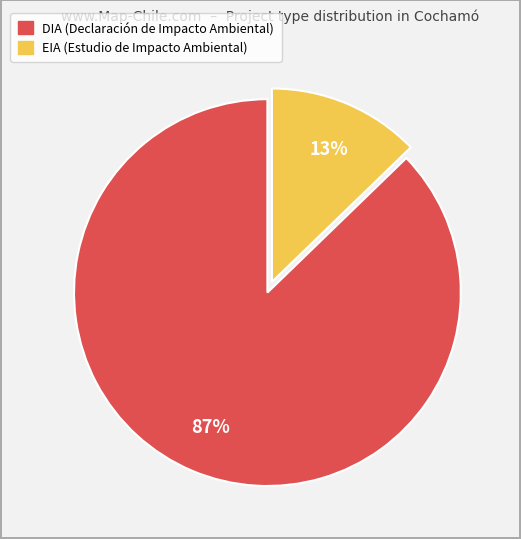

The EIA slice represents 13% of the pie. True or false?

True